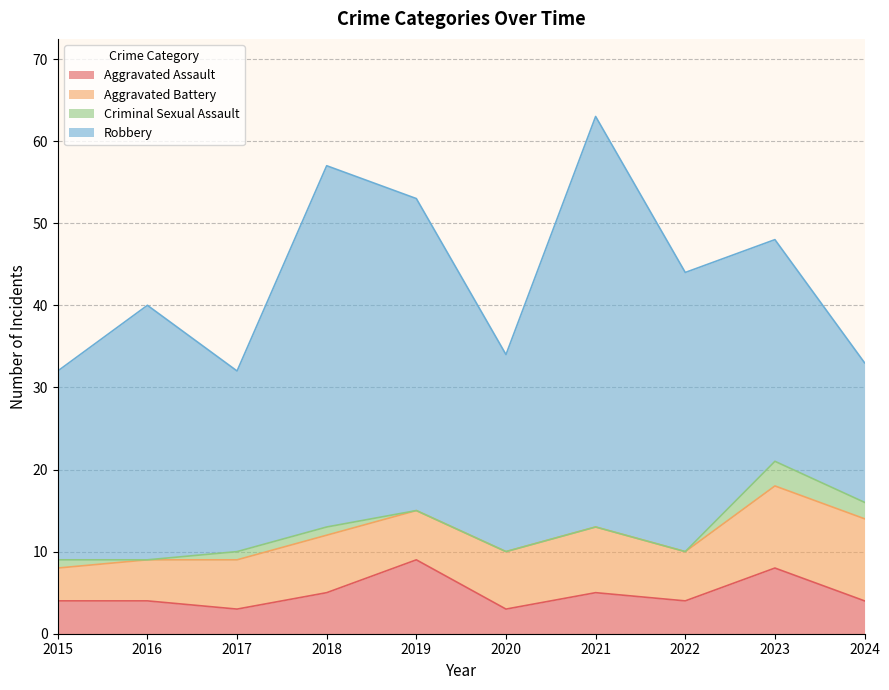

Which series has the largest total across all categories?

Robbery